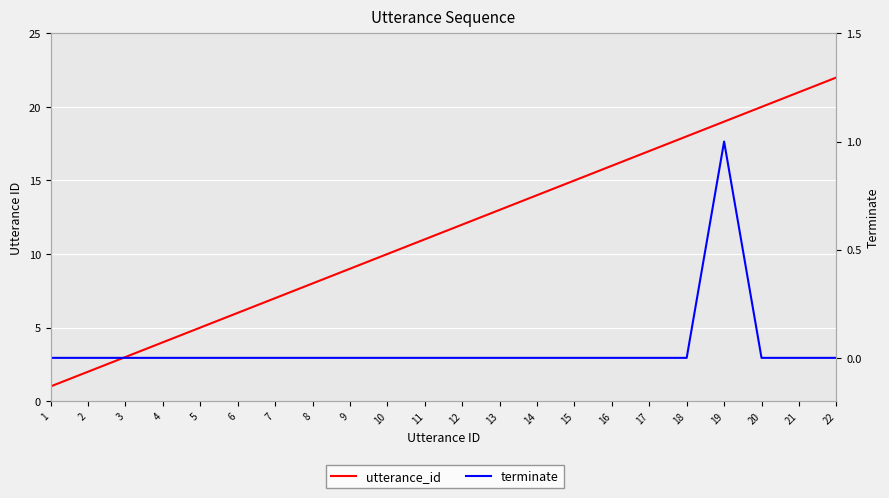

Which series has the largest total across all categories?

utterance_id